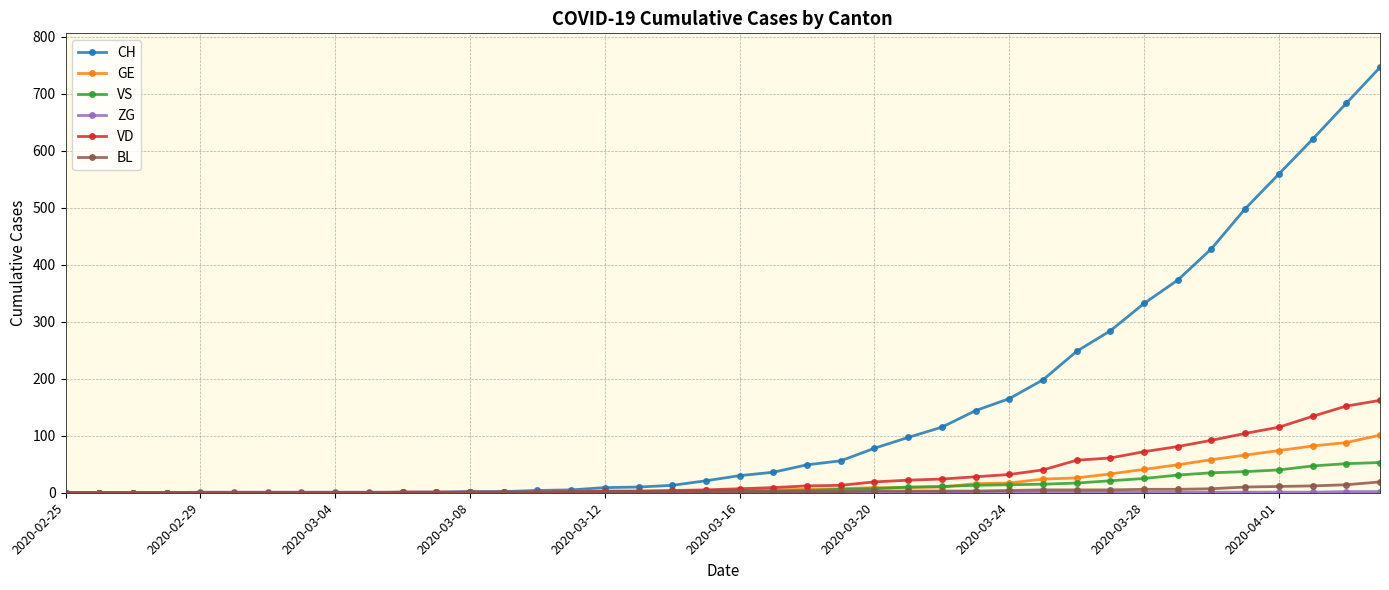

How many data points in VD are less than 7?

20